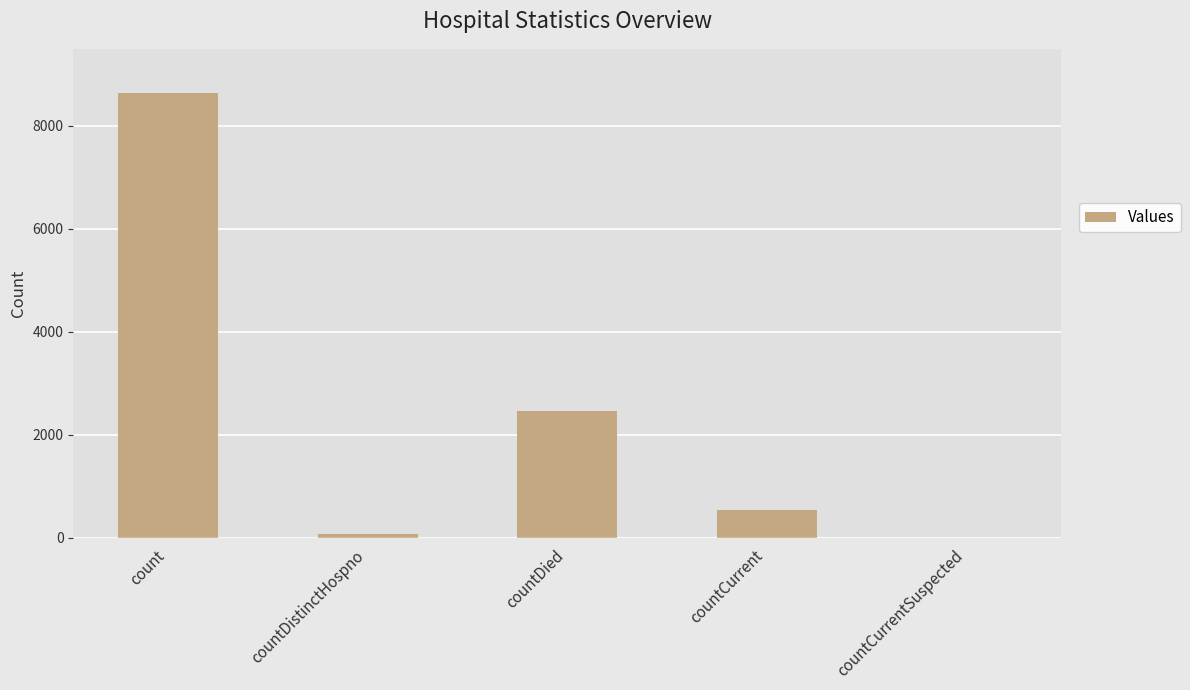

How many data points does each series have?

5